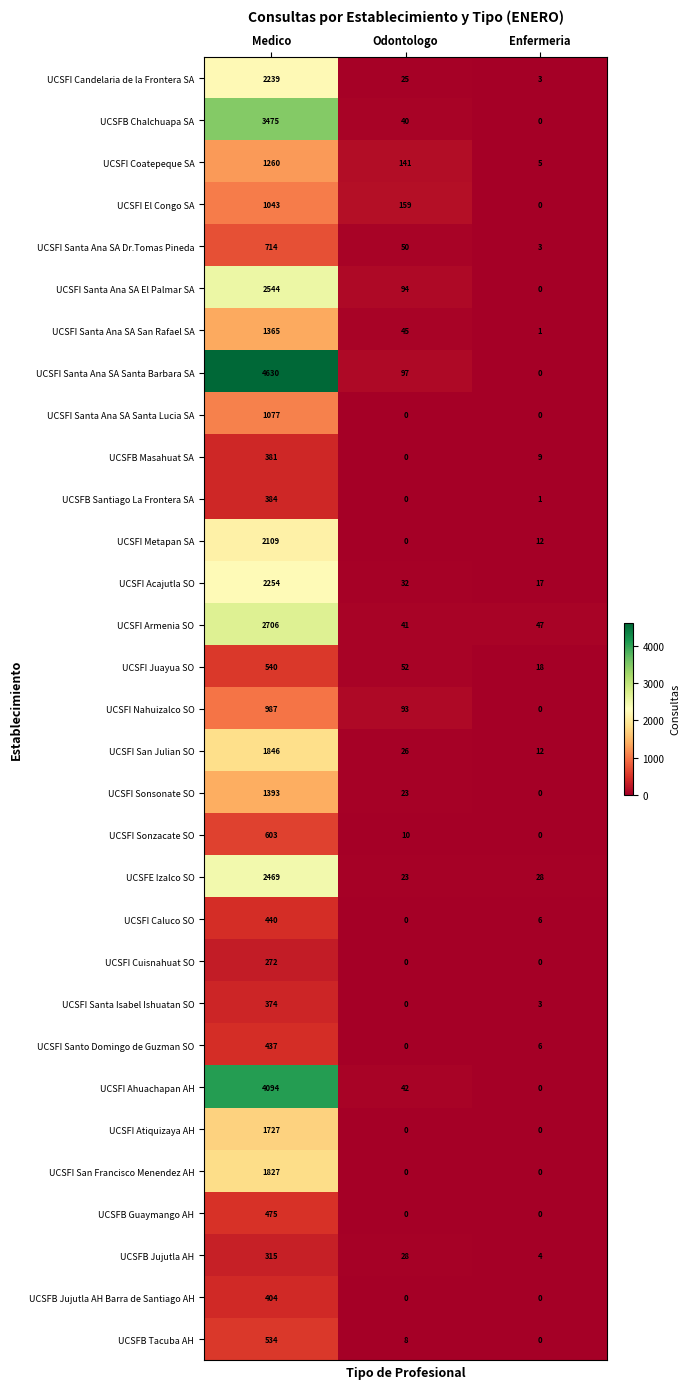

The UCSFI Caluco SO series shows 6 at Enfermeria. True or false?

True